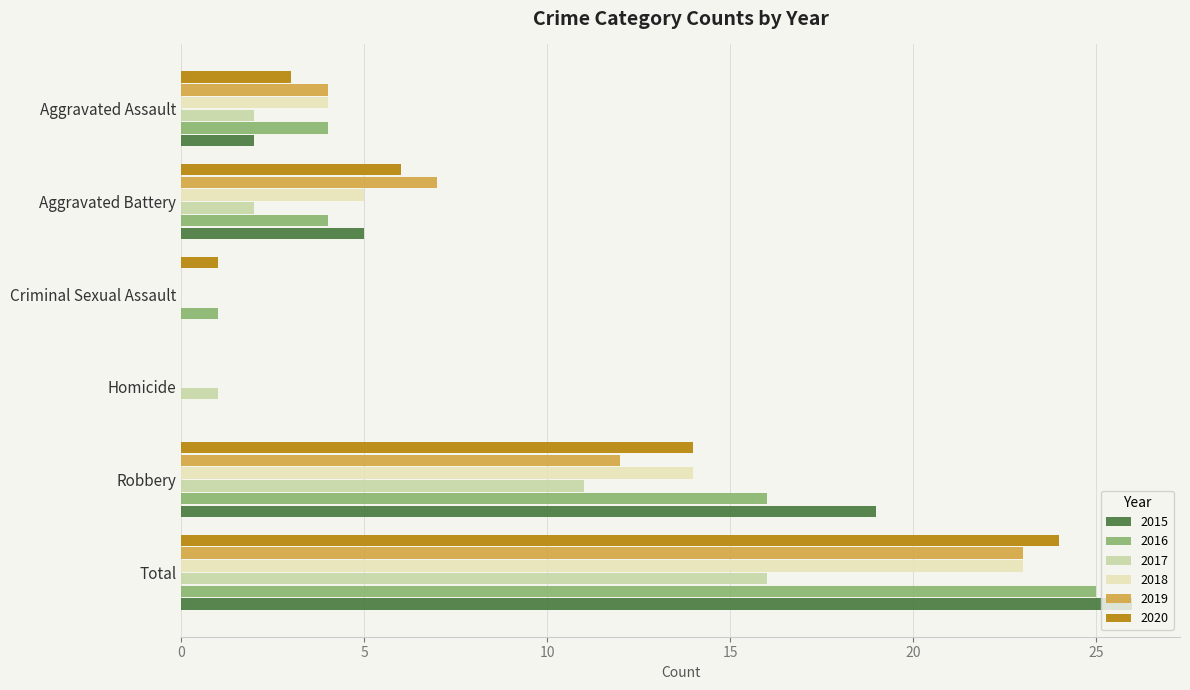

At which label is 2016 closest to 12?

Robbery